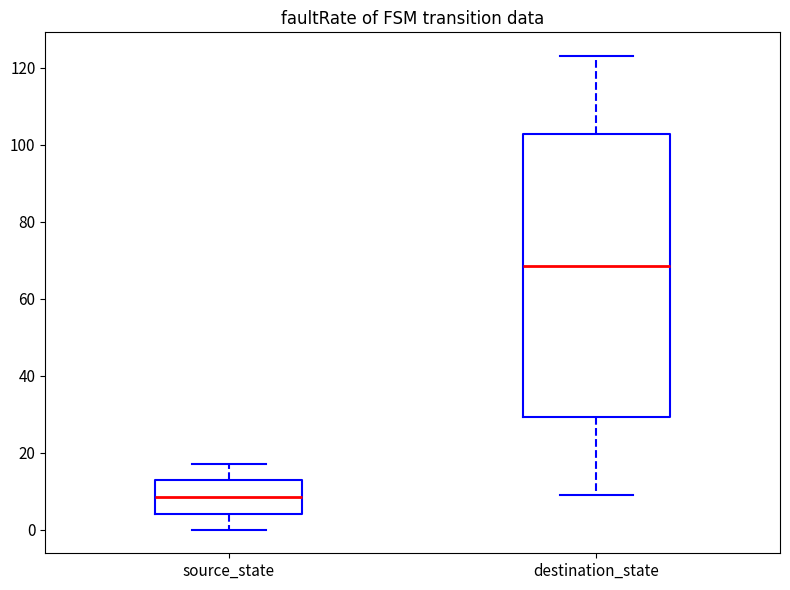

Reading left to right, transcribe this box plot: for each box, give where its median line is, the range the box spans, and where its two whiskers end, as read against the y-axis. The values are not printed on the chart, so give them approximately, as read against the axis.

source_state: median 8, box 4 to 14, whiskers 0 to 18
destination_state: median 68, box 30 to 102, whiskers 10 to 124